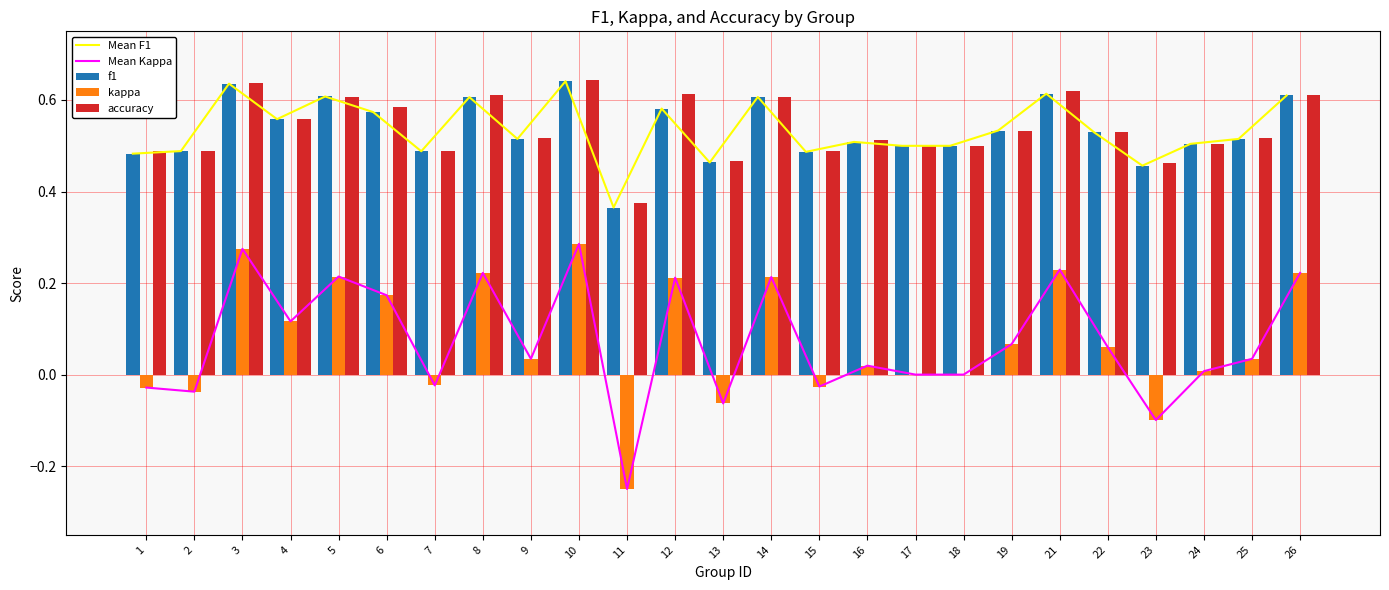

Reading left to right, what are all the values shown in this chart?

Mean F1: 0.5	0.5	0.6	0.6	0.6	0.6	0.5	0.6	0.5	0.6	0.4	0.6	0.5	0.6	0.5	0.5	0.5	0.5	0.5	0.6	0.5	0.5	0.5	0.5	0.6
Mean Kappa: -0.0	-0.0	0.3	0.1	0.2	0.2	-0.0	0.2	0.0	0.3	-0.2	0.2	-0.1	0.2	-0.0	0.0	0.0	0.0	0.1	0.2	0.1	-0.1	0.0	0.0	0.2
f1: 0.5	0.5	0.6	0.6	0.6	0.6	0.5	0.6	0.5	0.6	0.4	0.6	0.5	0.6	0.5	0.5	0.5	0.5	0.5	0.6	0.5	0.5	0.5	0.5	0.6
kappa: -0.0	-0.0	0.3	0.1	0.2	0.2	-0.0	0.2	0.0	0.3	-0.2	0.2	-0.1	0.2	-0.0	0.0	0.0	0.0	0.1	0.2	0.1	-0.1	0.0	0.0	0.2
accuracy: 0.5	0.5	0.6	0.6	0.6	0.6	0.5	0.6	0.5	0.6	0.4	0.6	0.5	0.6	0.5	0.5	0.5	0.5	0.5	0.6	0.5	0.5	0.5	0.5	0.6